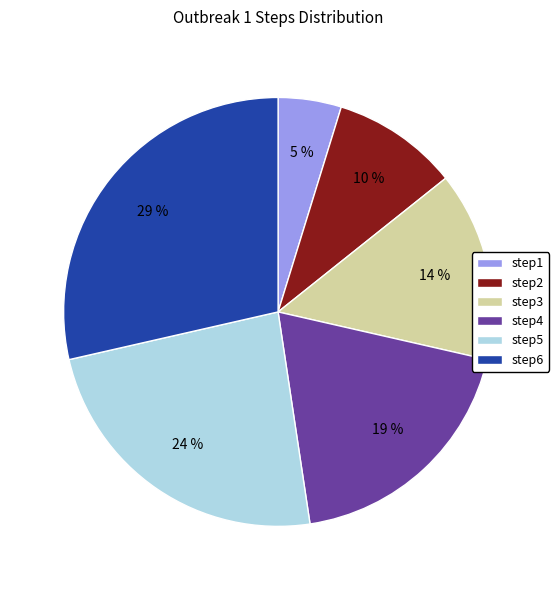

How many slices are in this pie chart?

6